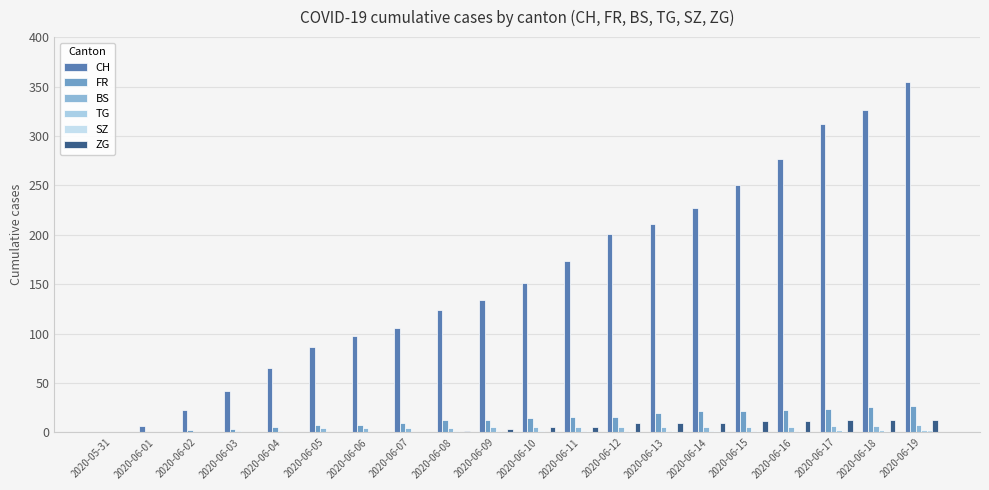

The TG series shows 2 at 2020-06-17. True or false?

True